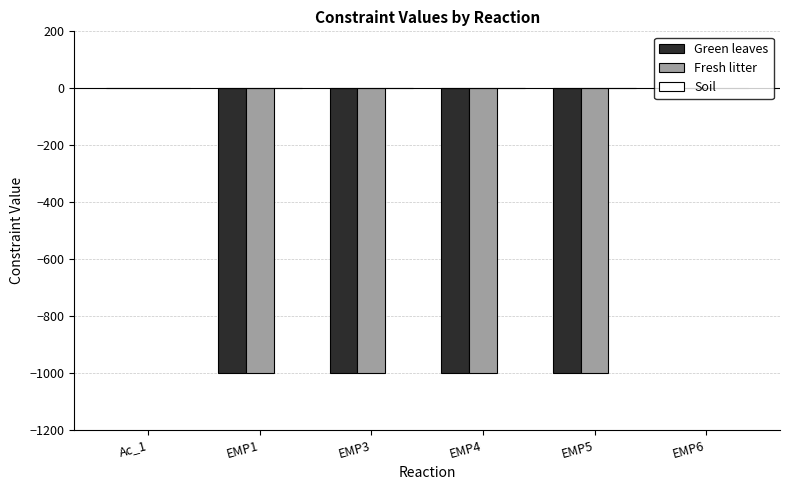

The value of Fresh litter at Ac_1 is 372. True or false?

False